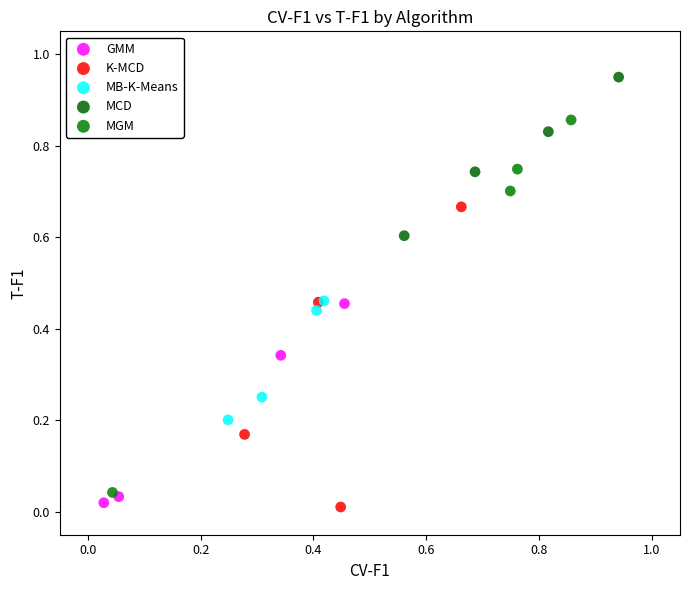

Which series has the widest spread of Y values?

MGM